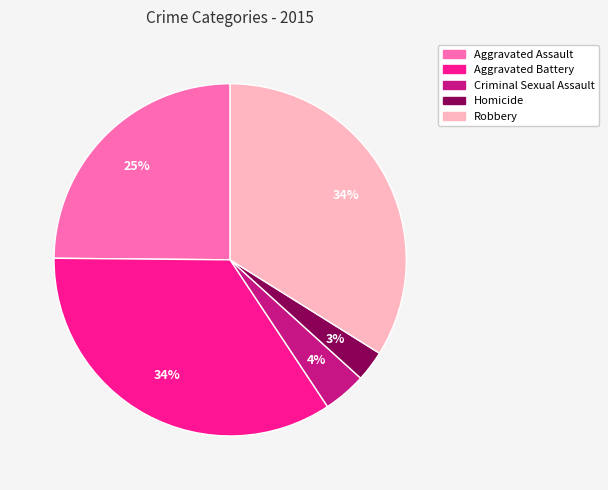

How many segments does this pie chart have?

5